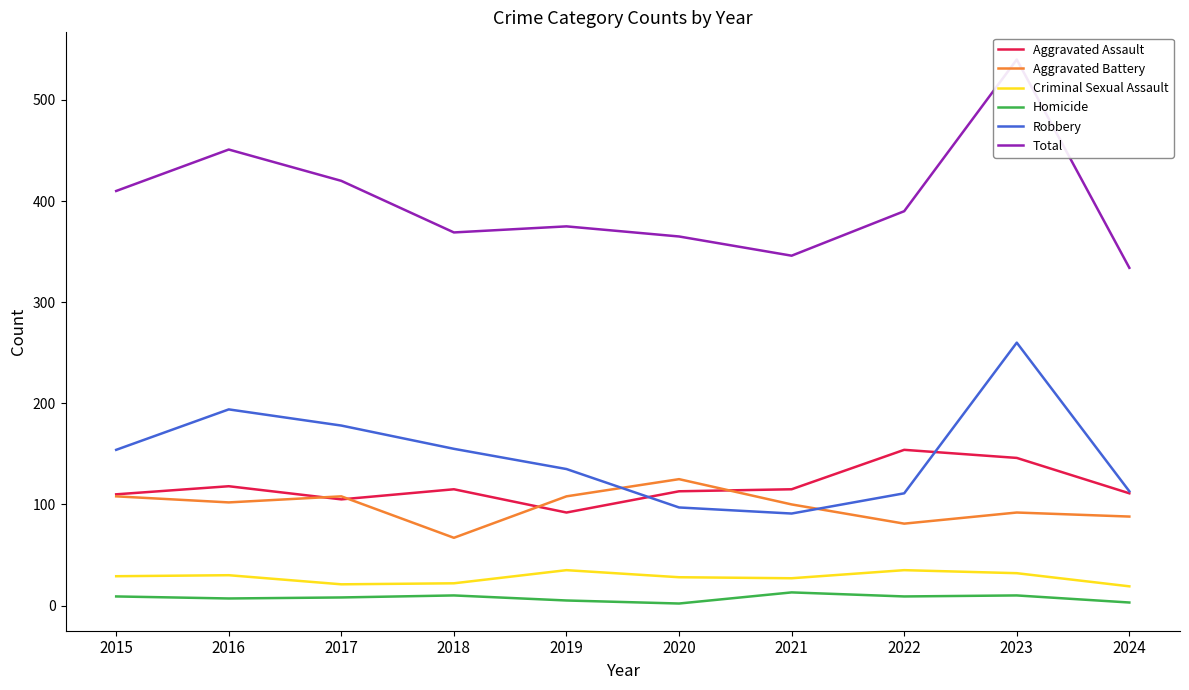

What is the value of the Homicide point at the 4th from the left?

10